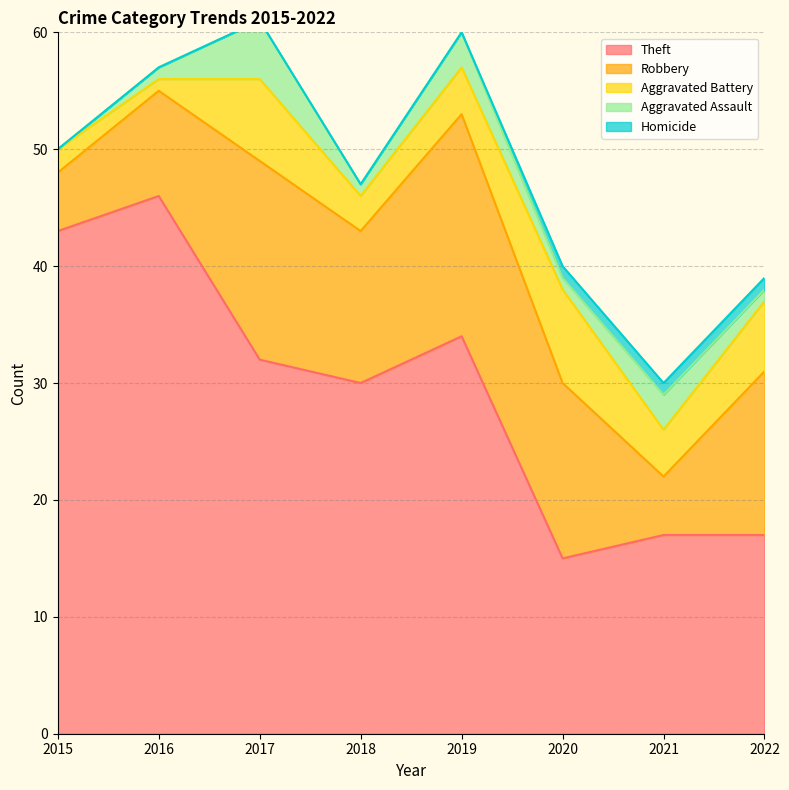

At which label is Aggravated Battery closest to 4?

2019